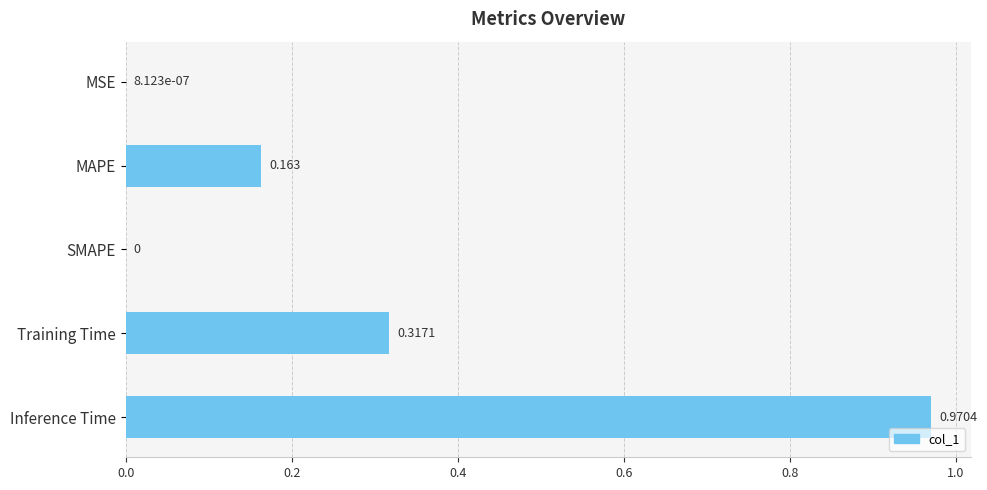

At which category does the chart reach its peak across all series?

Inference Time